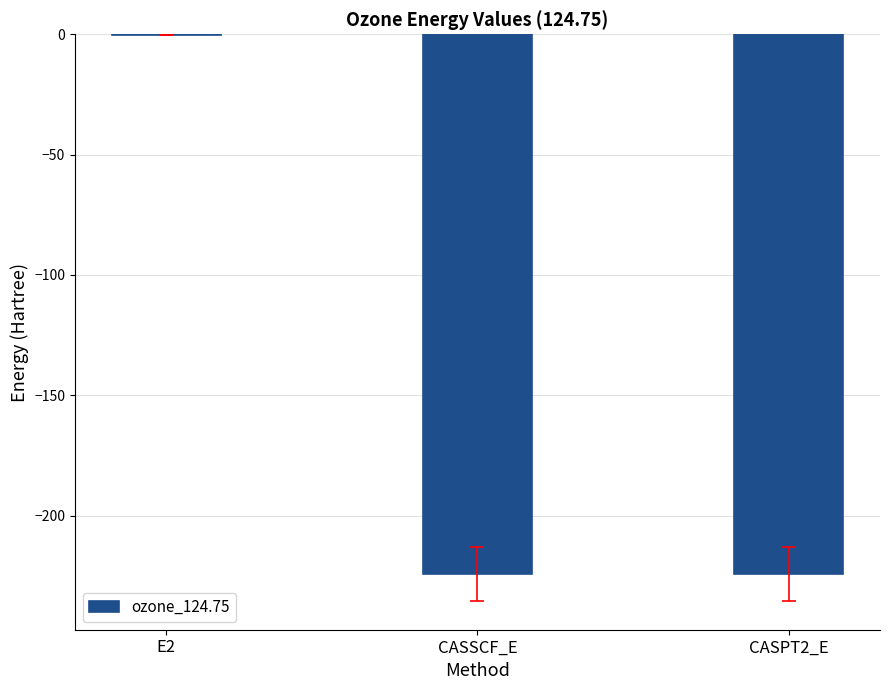

Are the bars horizontal?

No